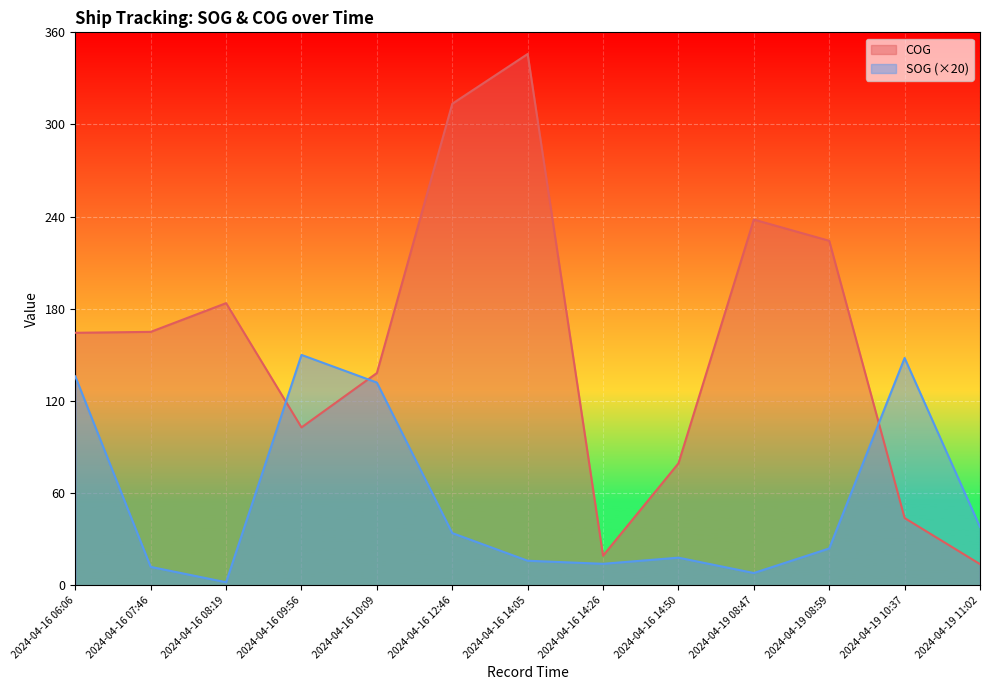

At which label does SOG first exceed 24?

2024-04-16 06:06